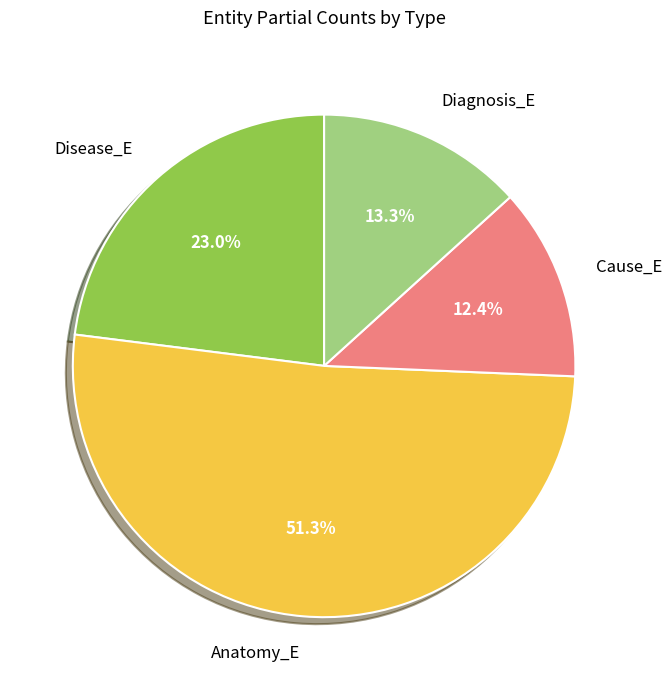

Which slice is the smallest?

Cause_E